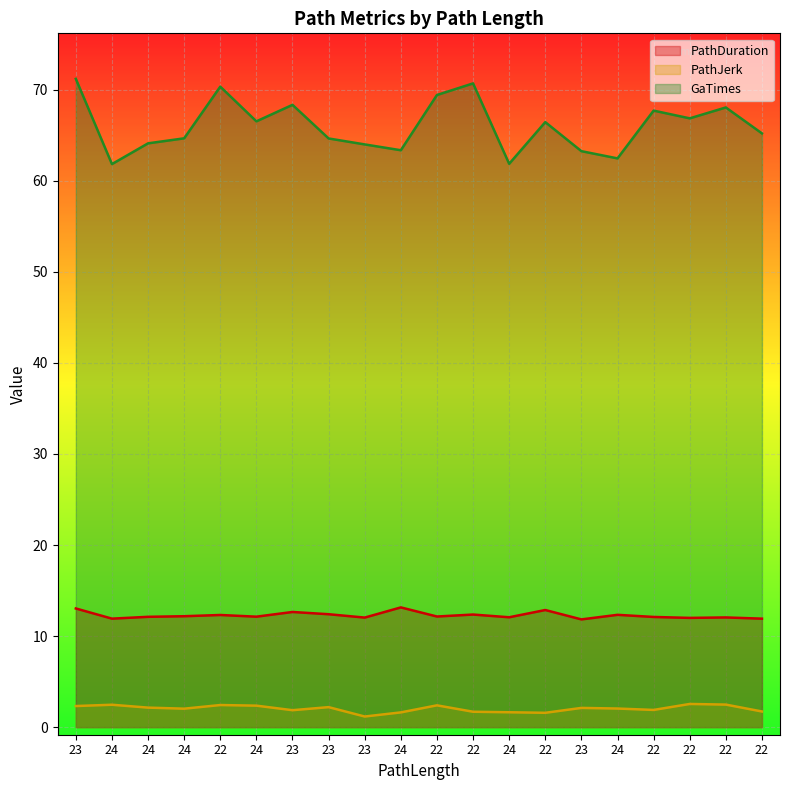

Which category has the lowest value in the PathDuration series?

23